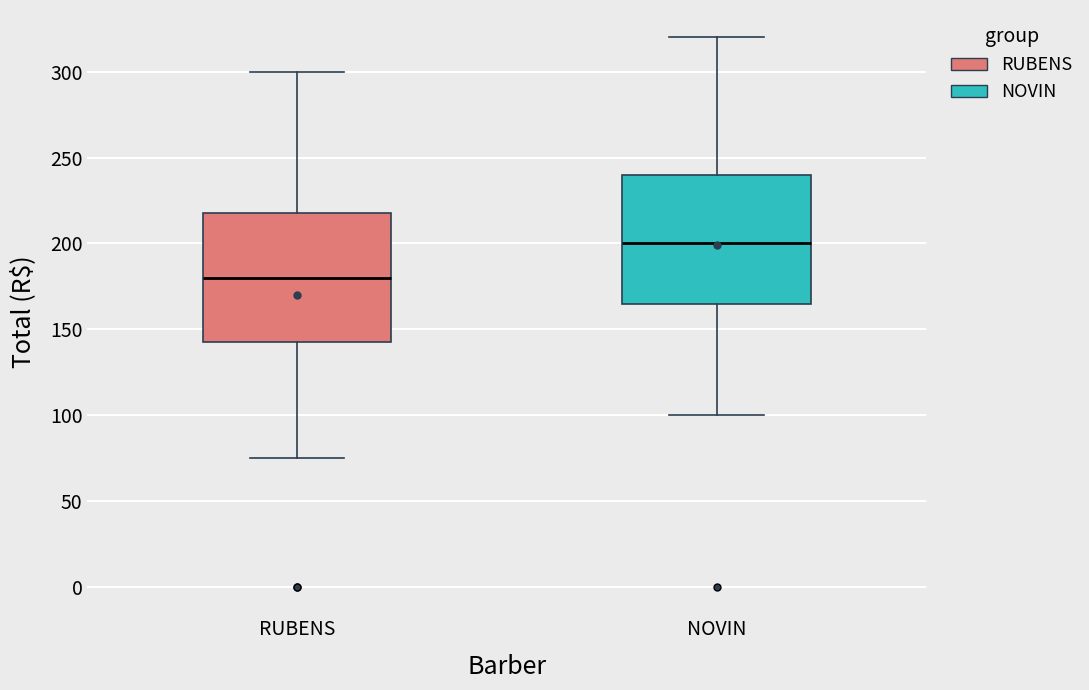

Reading left to right, transcribe this box plot: for each box, give where its median line is, the range the box spans, and where its two whiskers end, as read against the y-axis. The values are not printed on the chart, so give them approximately, as read against the axis.

RUBENS: median 180, box 145 to 220, whiskers 75 to 300
NOVIN: median 200, box 165 to 240, whiskers 100 to 320